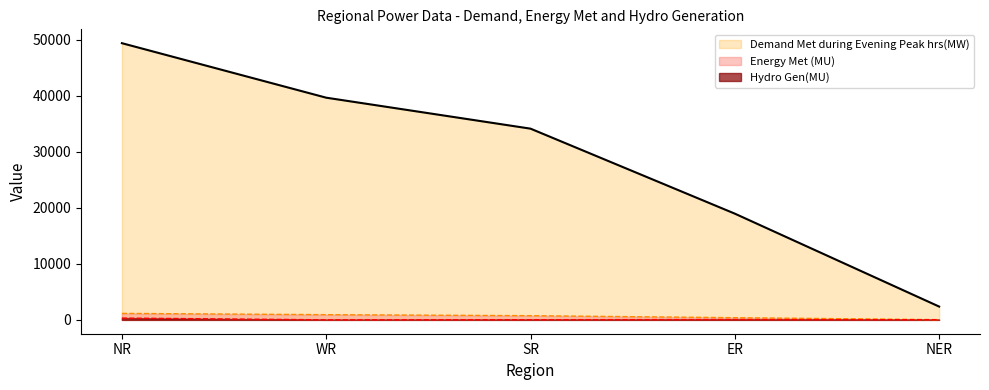

What is the difference between the maximum and second lowest values in the Energy Met (MU) series?

766